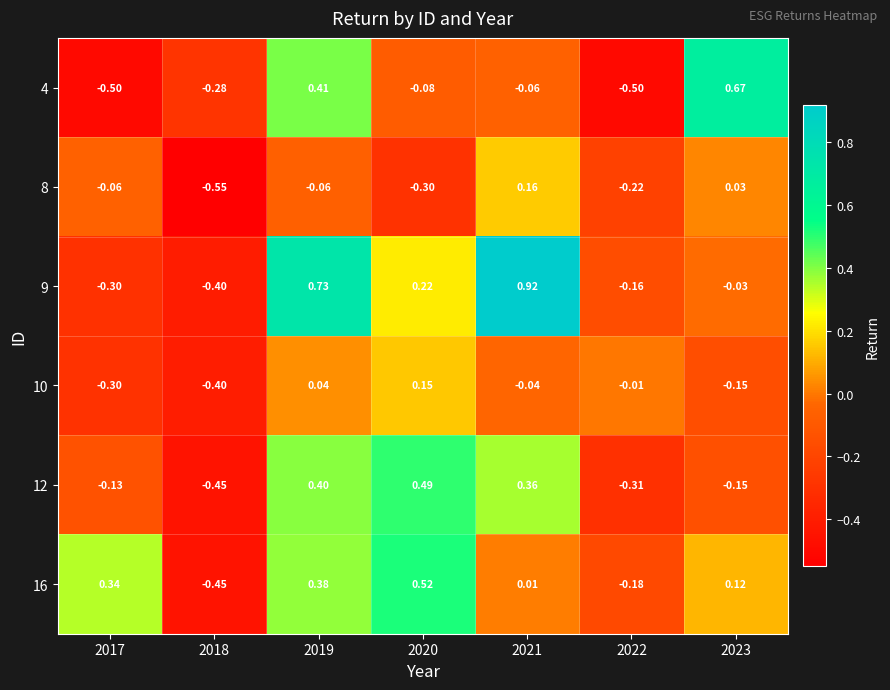

Count the number of data series in this chart.

6